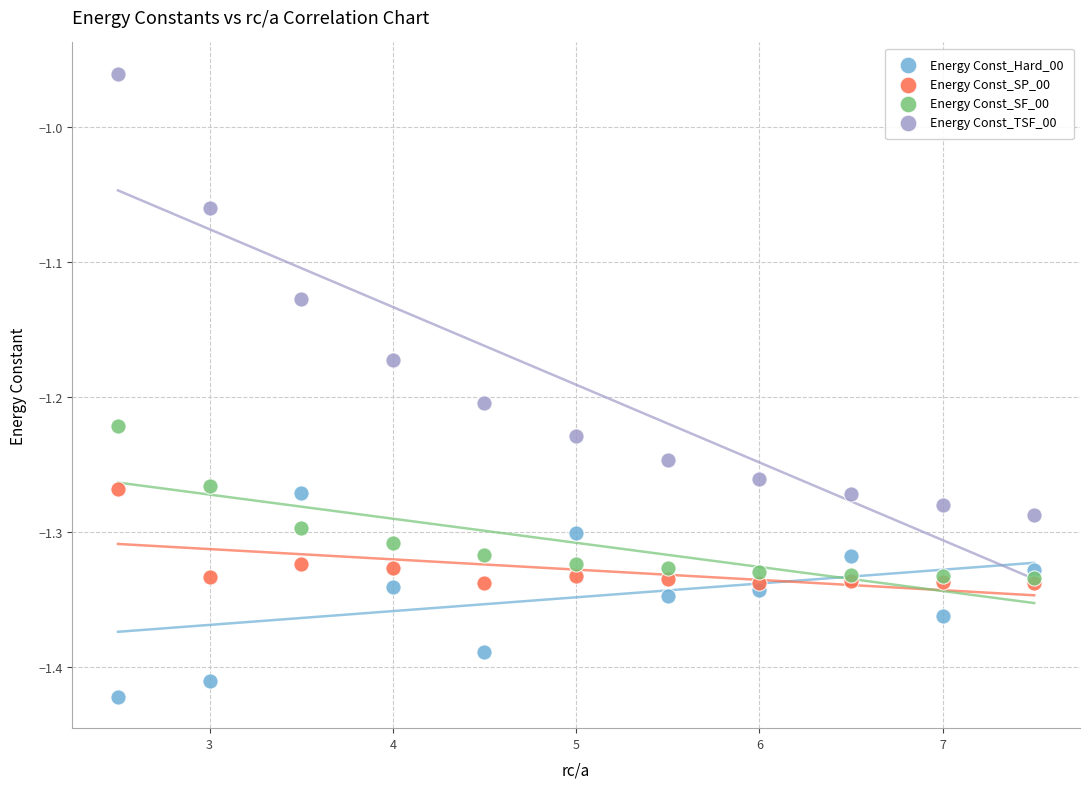

What are all the series names shown in the legend?

Energy Const_Hard_00, Energy Const_SP_00, Energy Const_SF_00, Energy Const_TSF_00